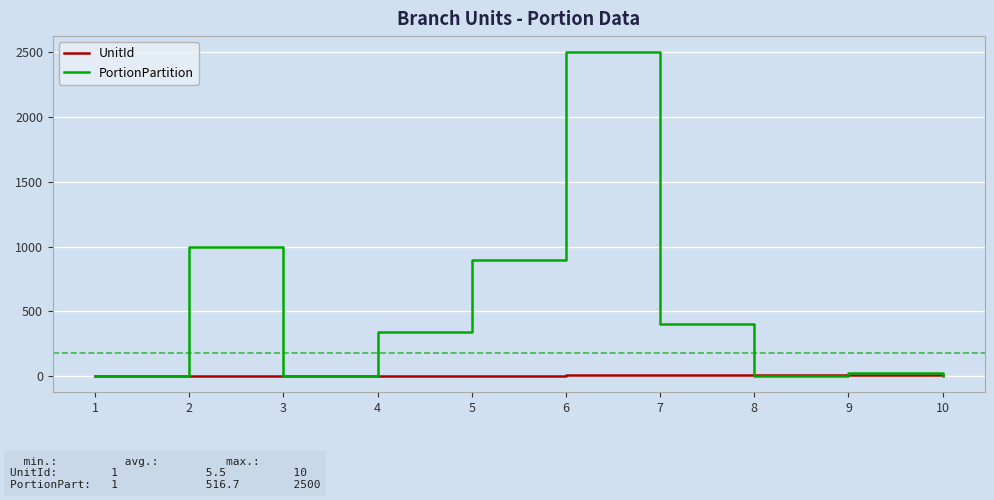

At which category is the sum across all series the highest?

6